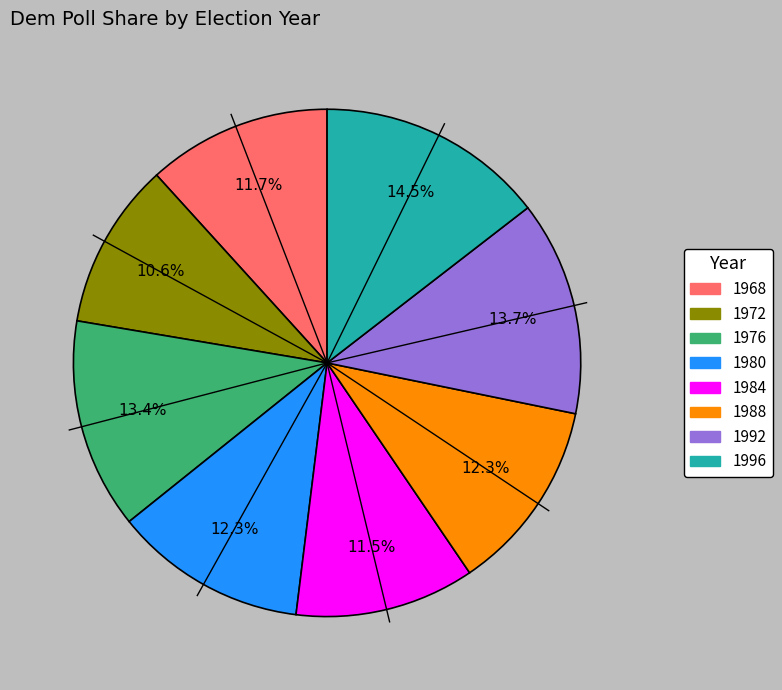

Is there any slice that represents more than half of the pie?

No